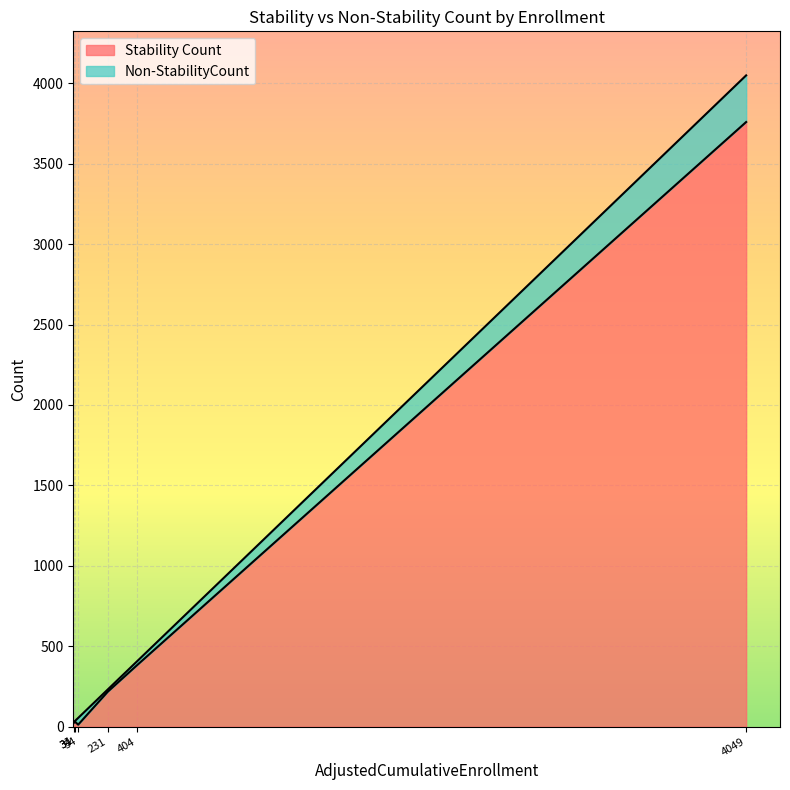

What is the maximum value for Stability Count?

3759